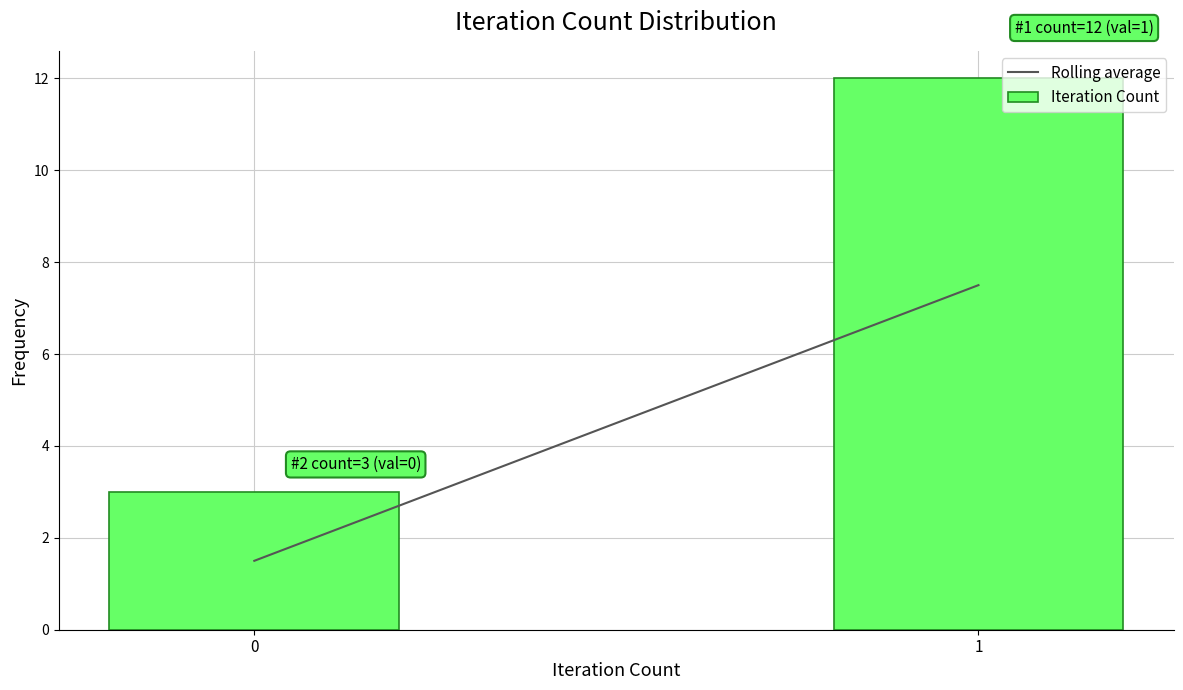

Reading right to left, transcribe all the data shown in this chart.

1=12	0=3